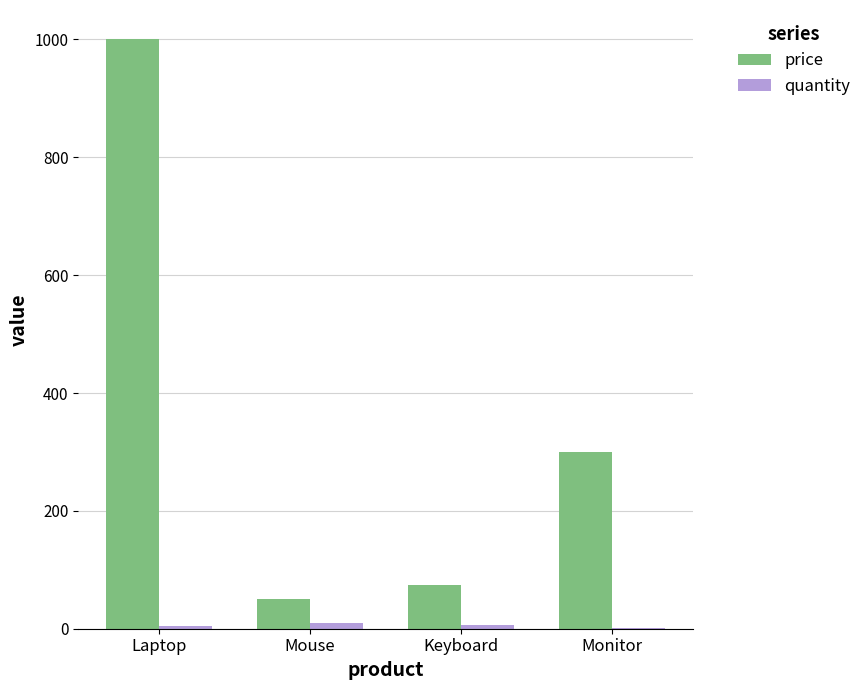

What is the sum of all price values?

1425